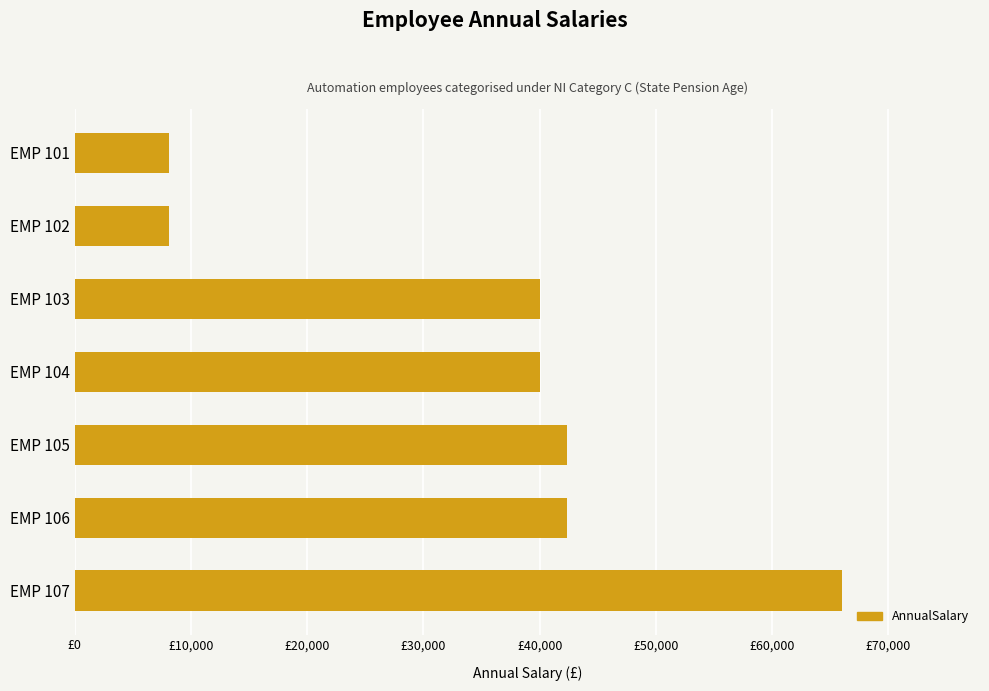

Does the chart contain any negative values?

No